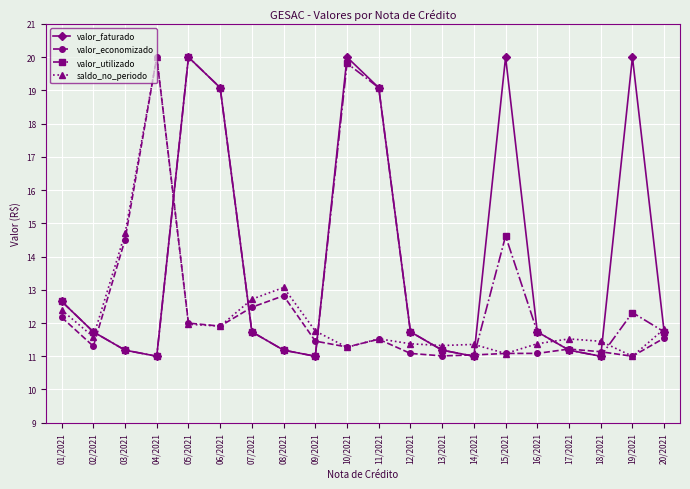

What are all the series names shown in the legend?

valor_faturado, valor_economizado, valor_utilizado, saldo_no_periodo